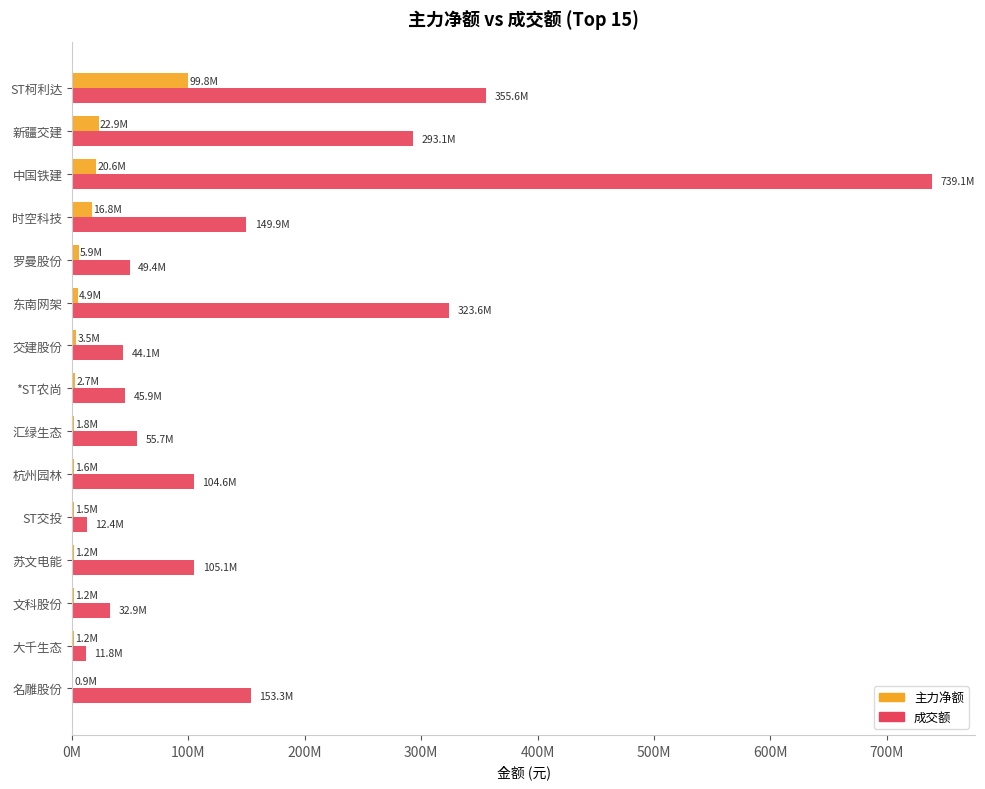

Which label corresponds to the largest value in the chart?

中国铁建